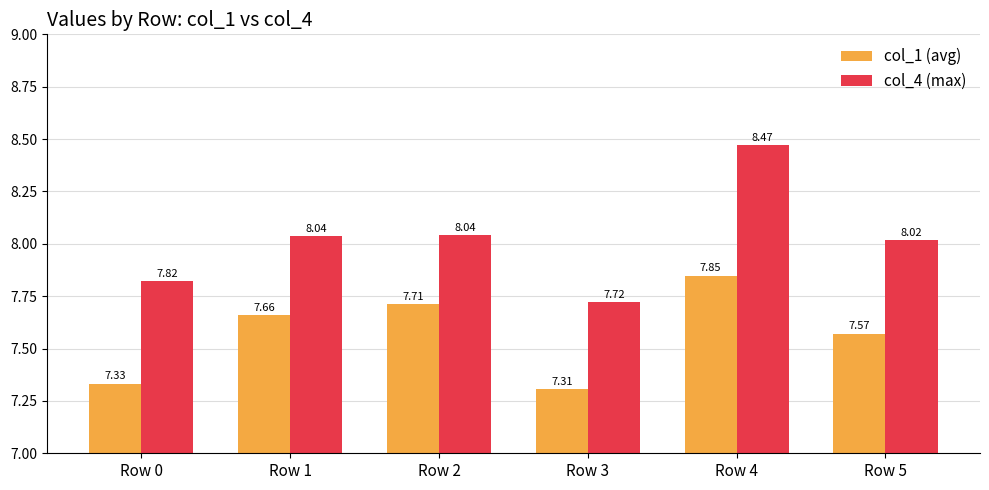

Are the bars grouped side by side (vs. stacked)?

Yes